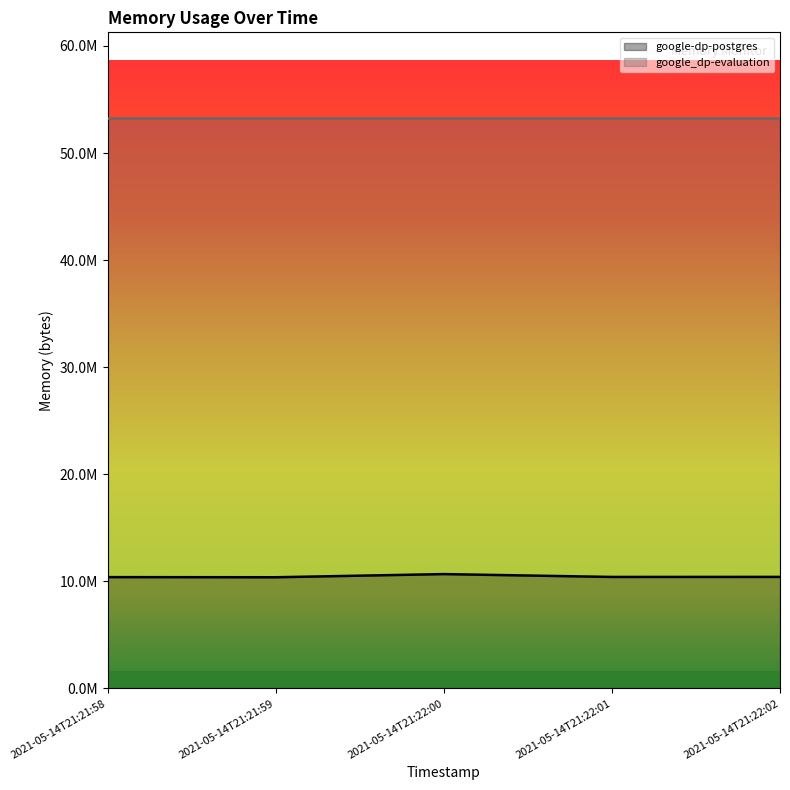

What is the value of the 2nd point from the left?

10383360